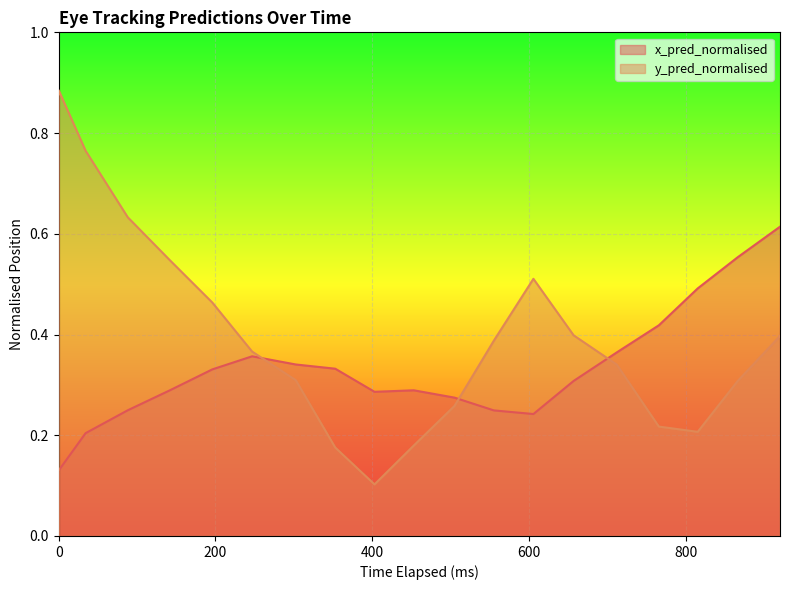

True or false: x_pred_normalised has a value of 0.1 at 9.

False